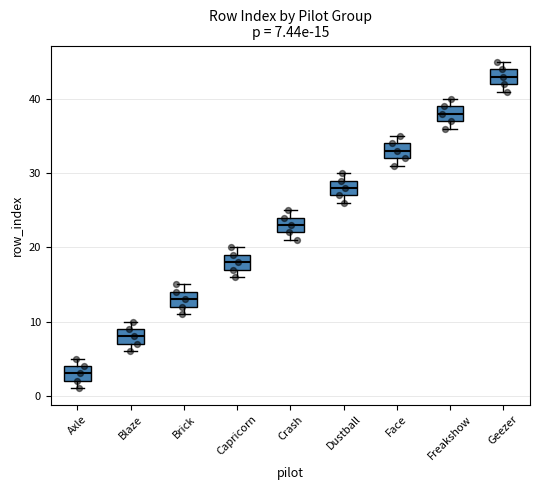

Which box's median line is the highest?

Geezer